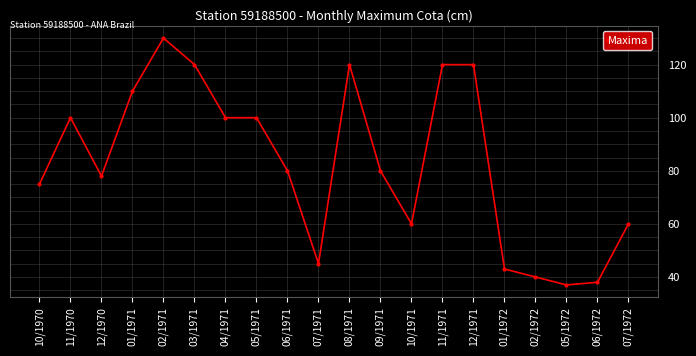

Count the number of data series in this chart.

1